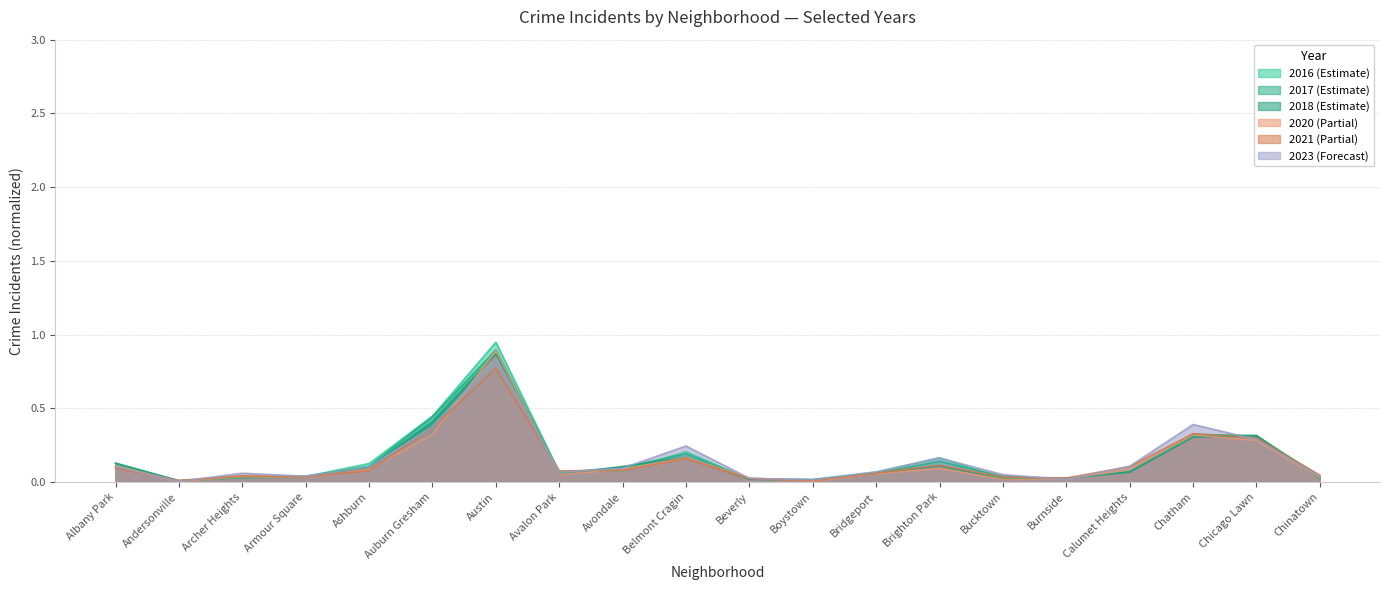

Reading left to right, list all the values displayed in this chart.

2023: 0.1	0.0	0.1	0.0	0.1	0.4	0.8	0.1	0.1	0.2	0.0	0.0	0.1	0.2	0.1	0.0	0.1	0.4	0.3	0.0
2017: 0.1	0.0	0.0	0.0	0.1	0.4	0.9	0.1	0.1	0.2	0.0	0.0	0.1	0.1	0.0	0.0	0.1	0.3	0.3	0.0
2018: 0.1	0.0	0.0	0.0	0.1	0.4	0.9	0.1	0.1	0.2	0.0	0.0	0.1	0.1	0.0	0.0	0.1	0.3	0.3	0.0
2016: 0.1	0.0	0.0	0.0	0.1	0.4	0.9	0.1	0.1	0.2	0.0	0.0	0.1	0.2	0.0	0.0	0.1	0.3	0.3	0.0
2020: 0.1	0.0	0.0	0.0	0.1	0.3	0.9	0.1	0.1	0.2	0.0	0.0	0.1	0.1	0.0	0.0	0.1	0.3	0.3	0.0
2021: 0.1	0.0	0.0	0.0	0.1	0.4	0.8	0.1	0.1	0.2	0.0	0.0	0.1	0.1	0.0	0.0	0.1	0.3	0.3	0.0